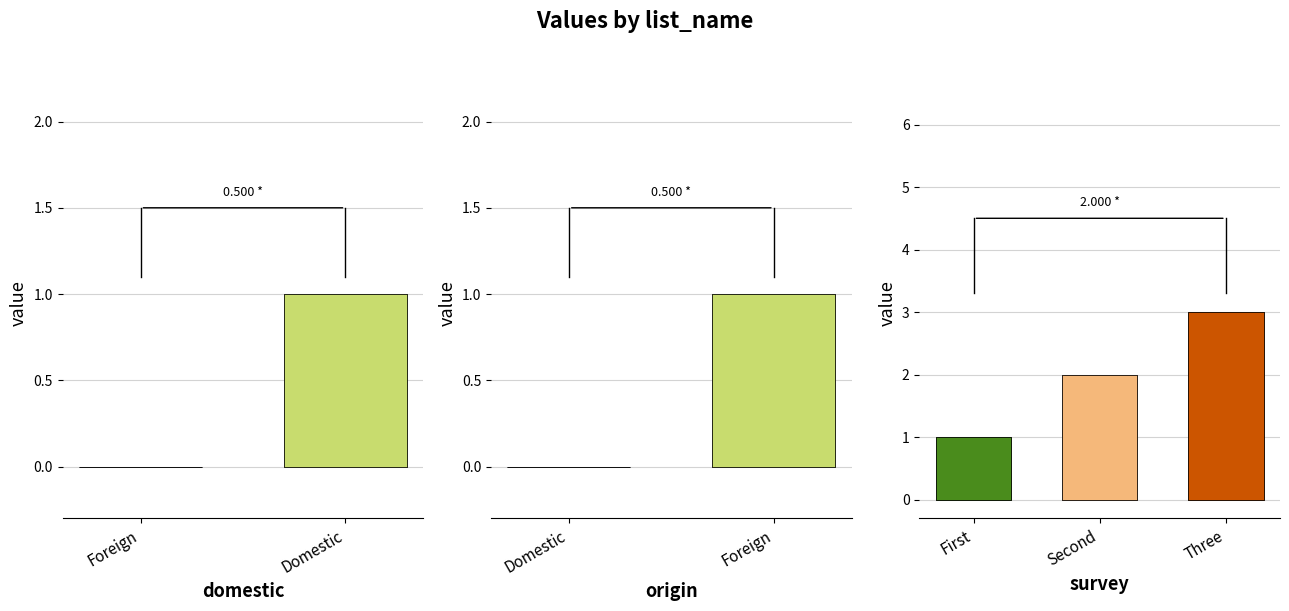

The chart shows a value of 1 at survey-First. True or false?

True